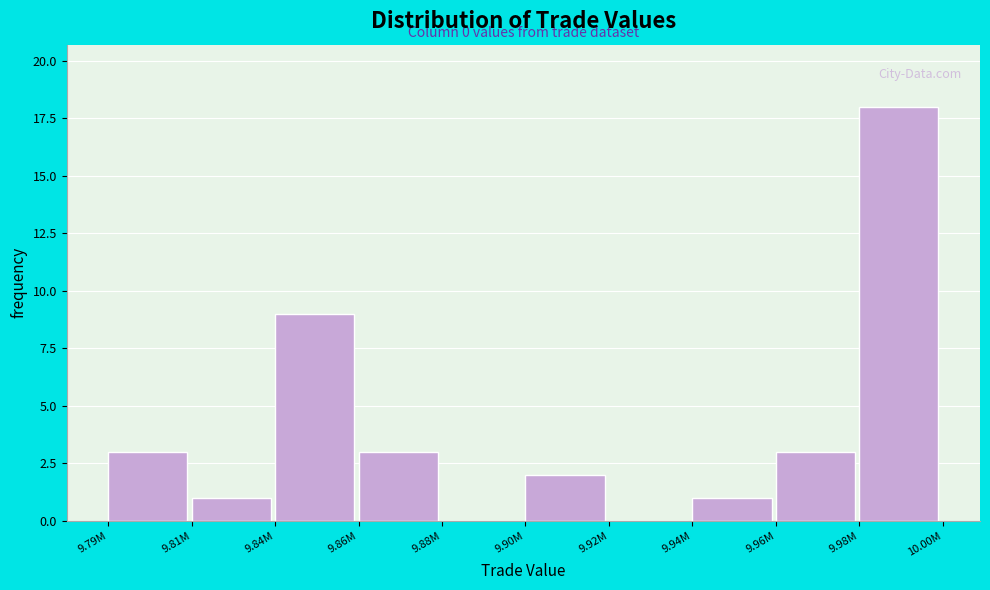

Reading left to right, what are all the values shown in this chart?

9.79M=3	9.81M=1	9.84M=9	9.86M=3	9.88M=0	9.90M=2	9.92M=0	9.94M=1	9.96M=3	9.98M=18